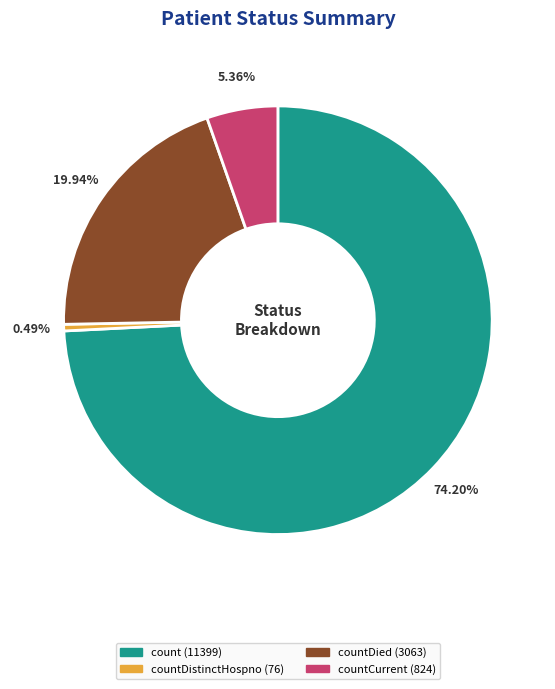

Is there any slice that represents more than half of the pie?

Yes